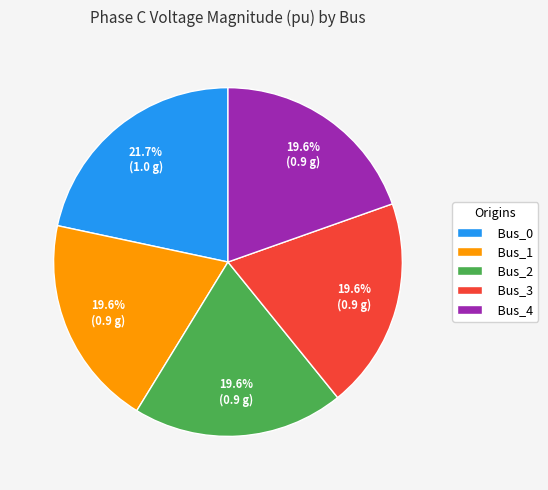

True or false: Bus_3 accounts for 20% of the total.

True